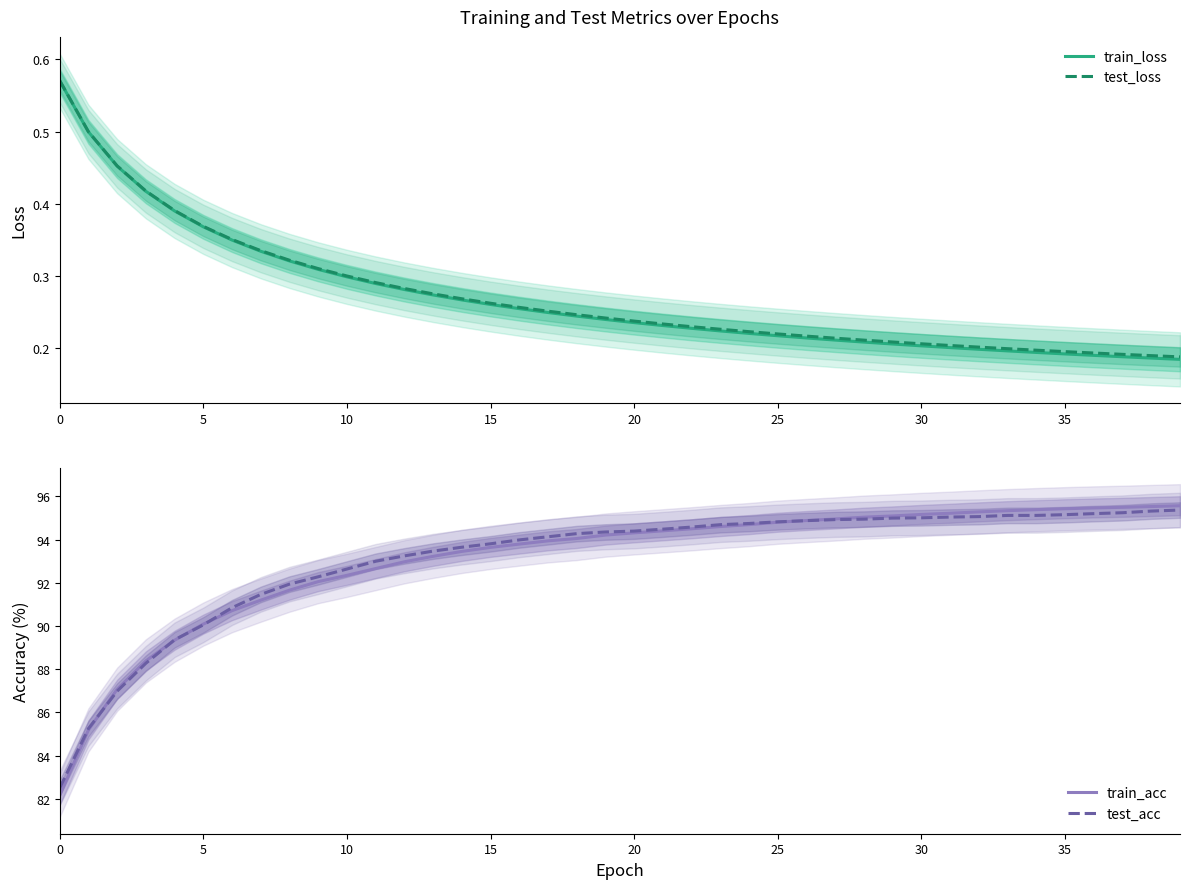

List the series in order of their peak value, highest first.

train_acc, test_acc, test_loss, train_loss